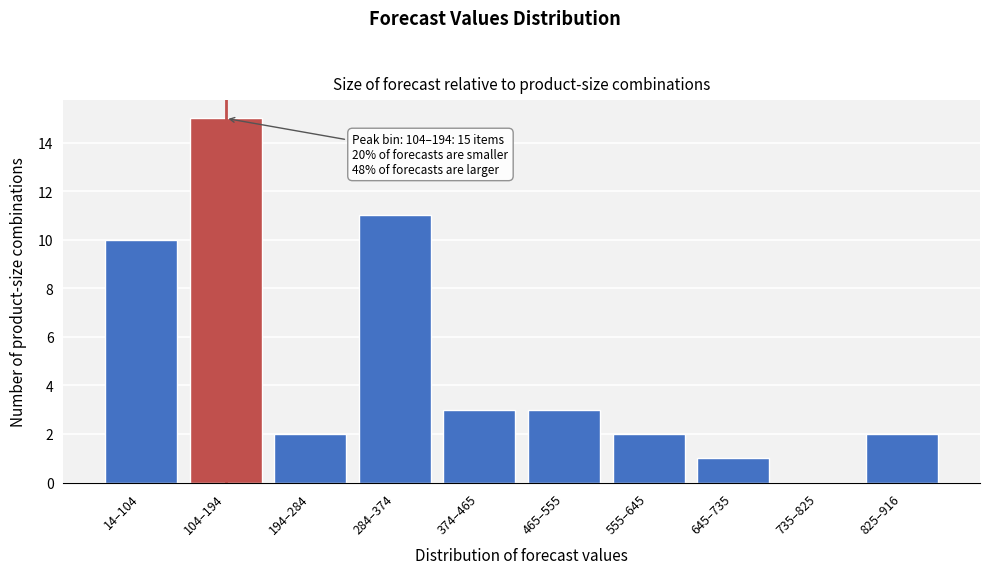

Reading left to right, what are all the values shown in this chart?

14–104=10	104–194=15	194–284=2	284–374=11	374–465=3	465–555=3	555–645=2	645–735=1	735–825=0	825–916=2